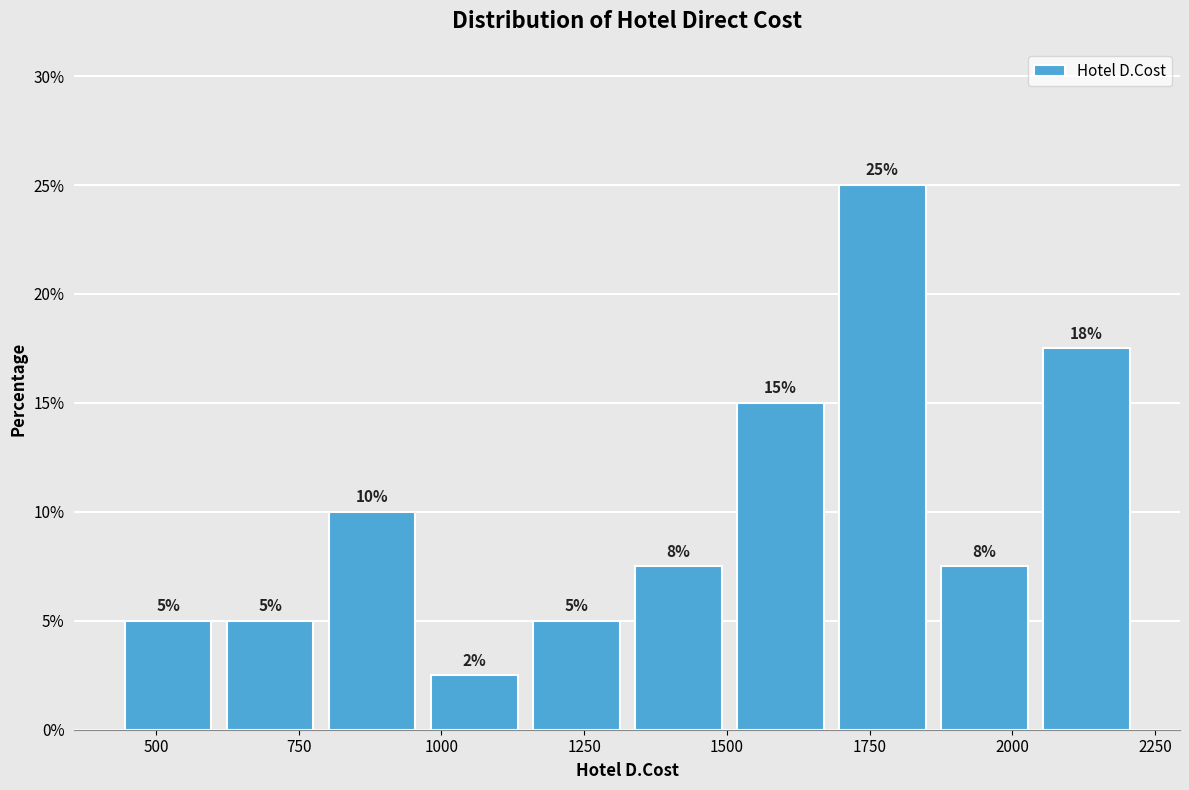

Around what value on the x-axis is the tallest bar? Give the approximate position of its centre, as read against the axis.

1750